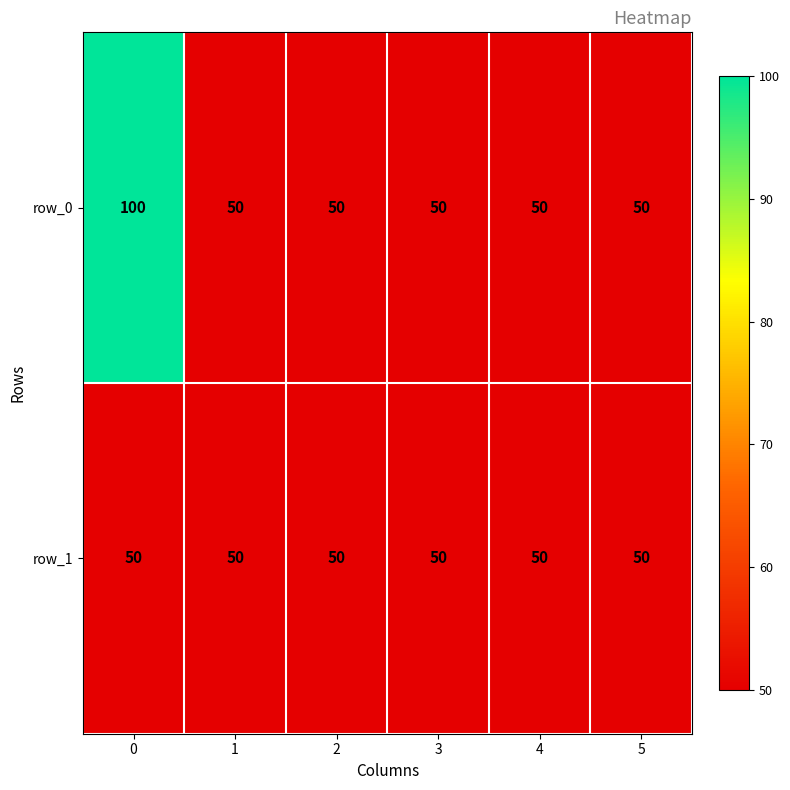

List the series in order of their peak value, lowest first.

row_1, row_0